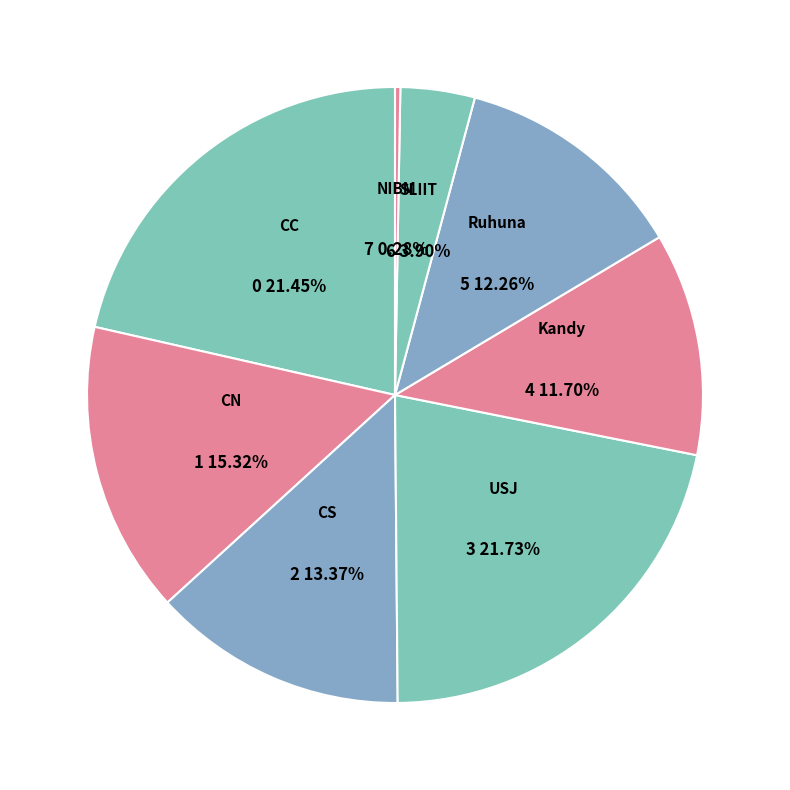

Which slice is the smallest?

NSBM